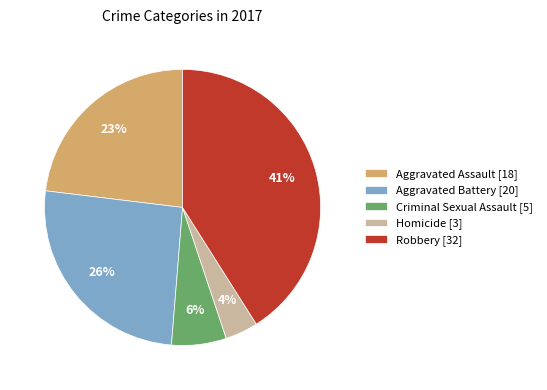

Count the number of slices in the pie.

5